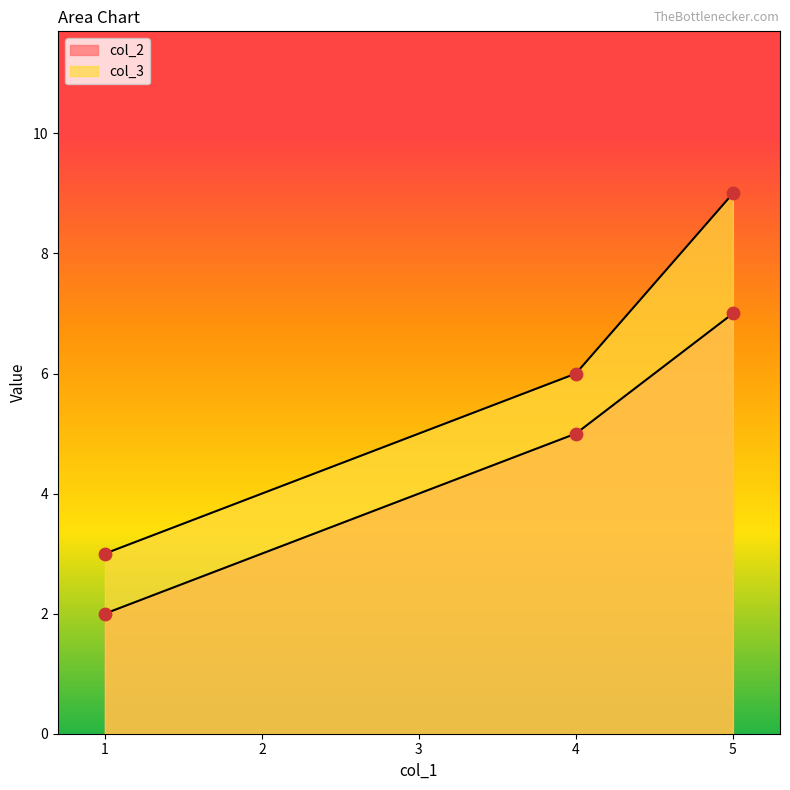

What is the total value across all series at 1.0?

5